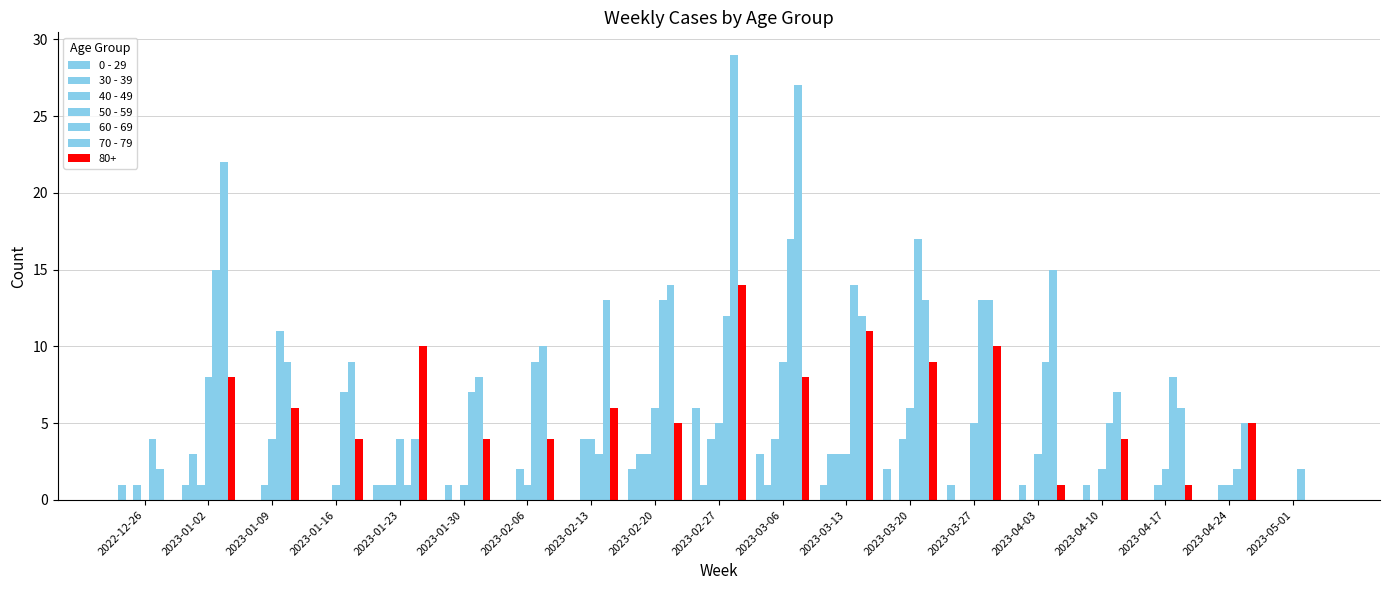

How many series are shown in this chart?

7